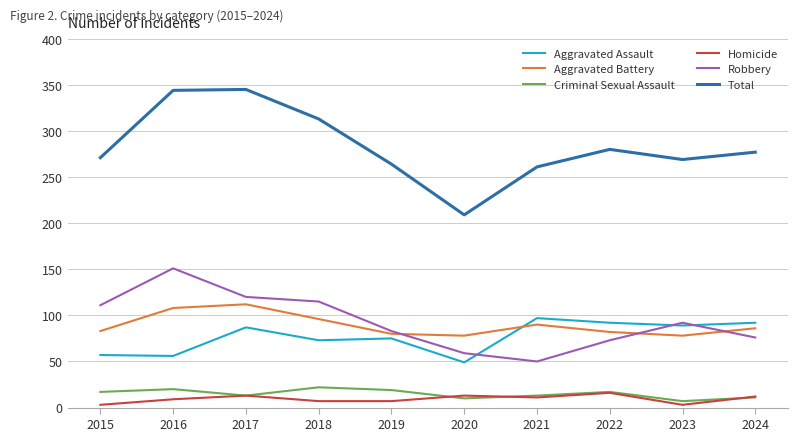

Where is the first local minimum for Robbery?

2021